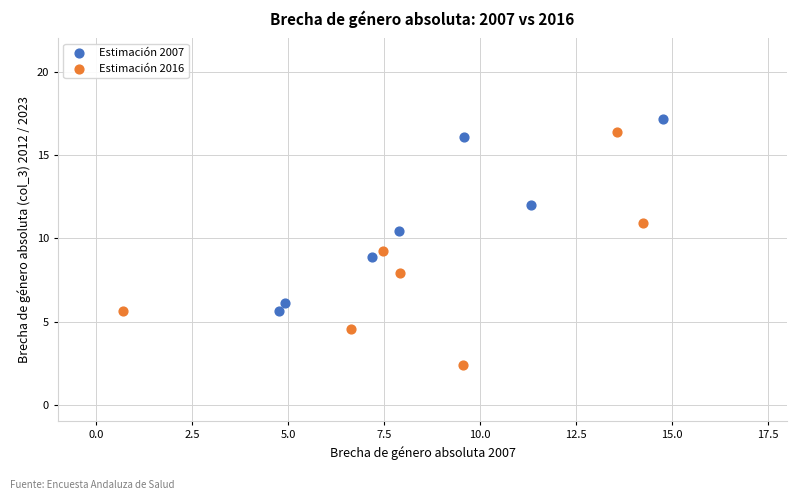

Which series has the widest spread of Y values?

Estimación 2016